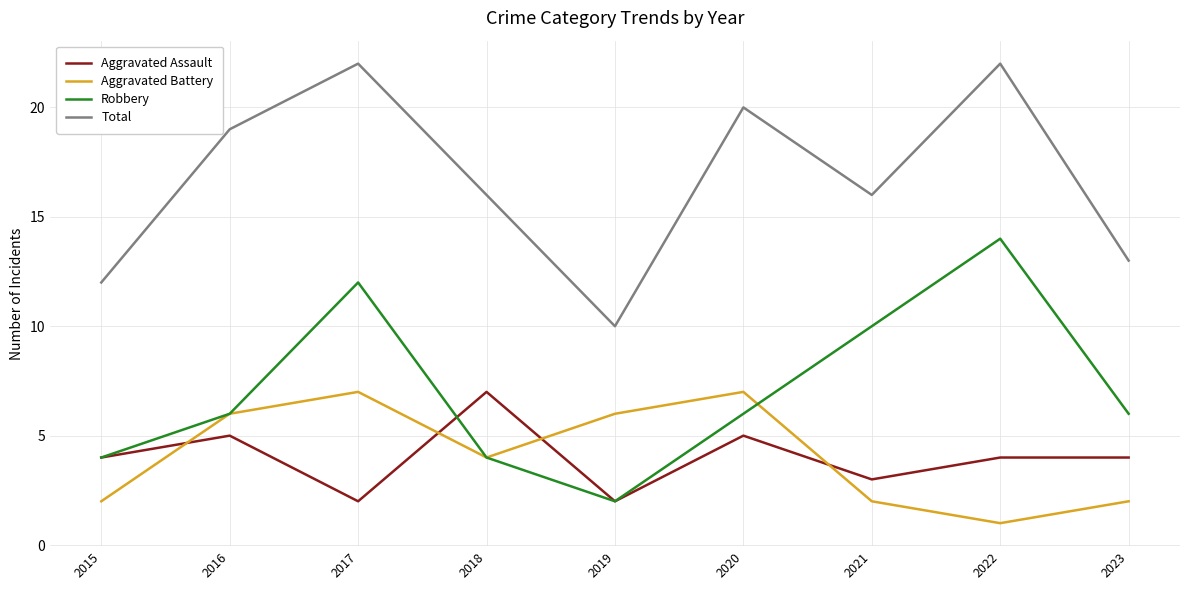

At 2017, list the series in order from smallest to largest.

Aggravated Assault, Aggravated Battery, Robbery, Total